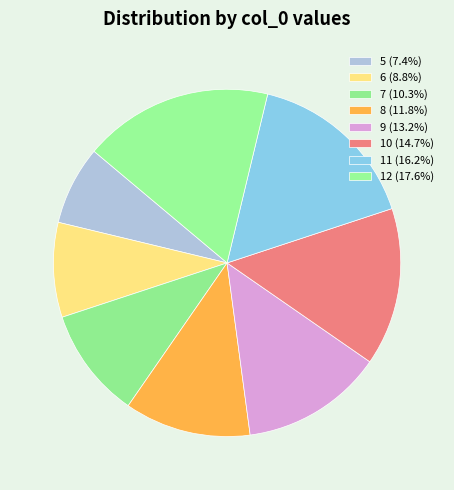

Rank the categories by value from highest to lowest.

12, 11, 10, 9, 8, 7, 6, 5